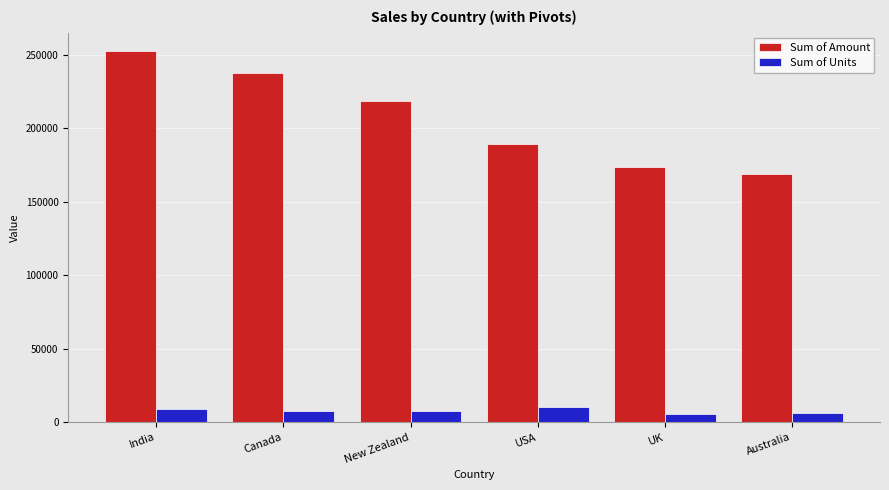

What is the sum of the Sum of Units values at New Zealand and Australia?

13695